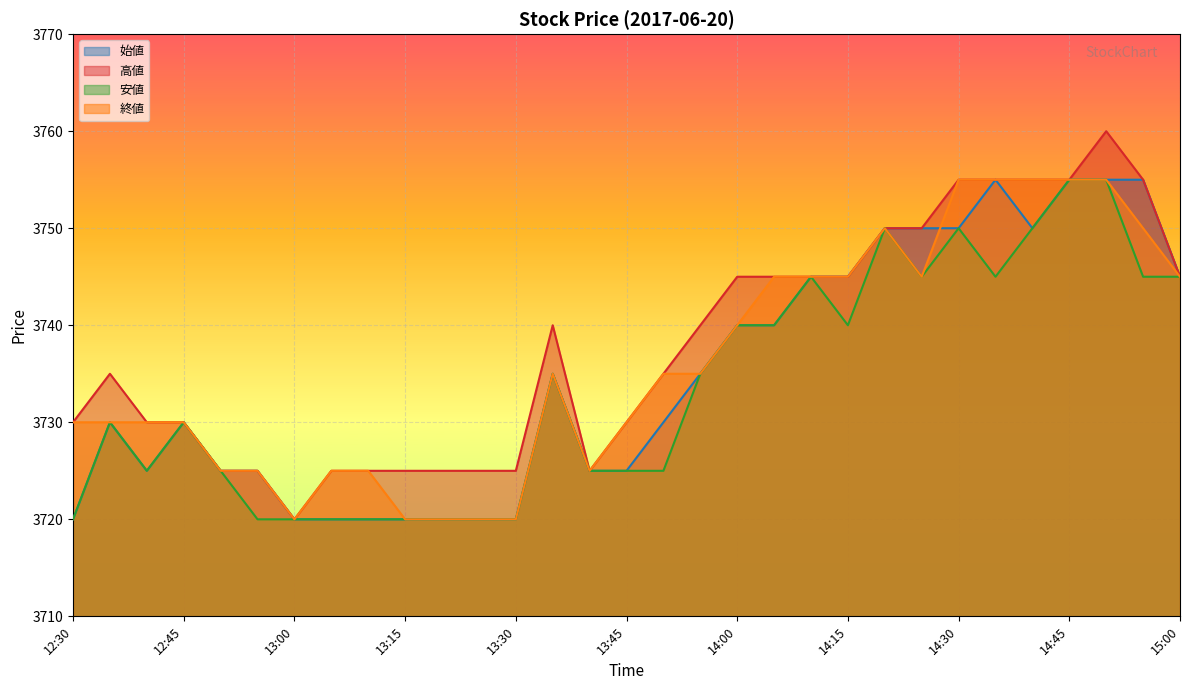

What is the difference between the maximum and minimum values in the 始値 series?

35